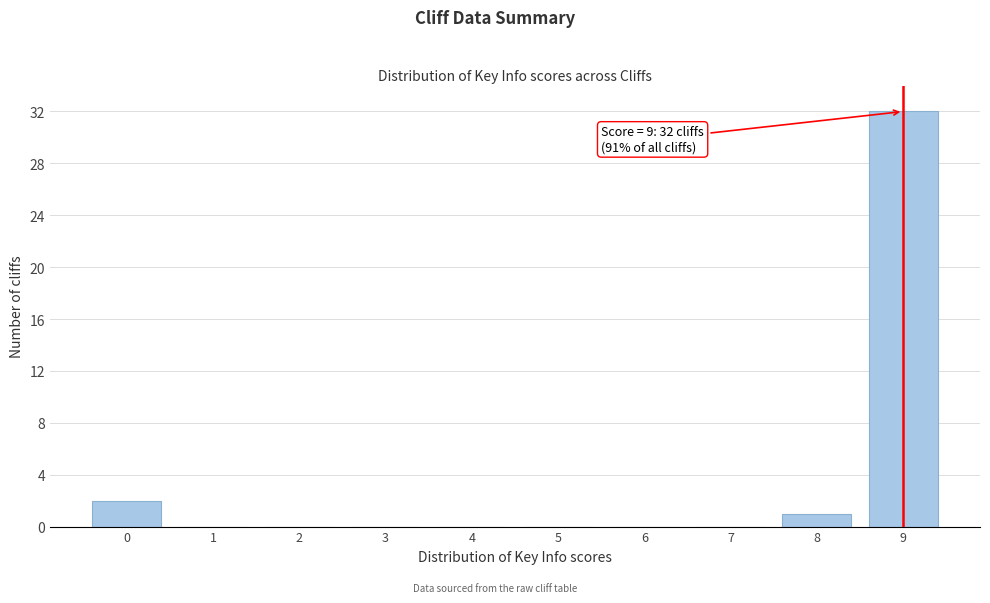

Which range on the x-axis has the tallest bar?

8.5 to 9.5